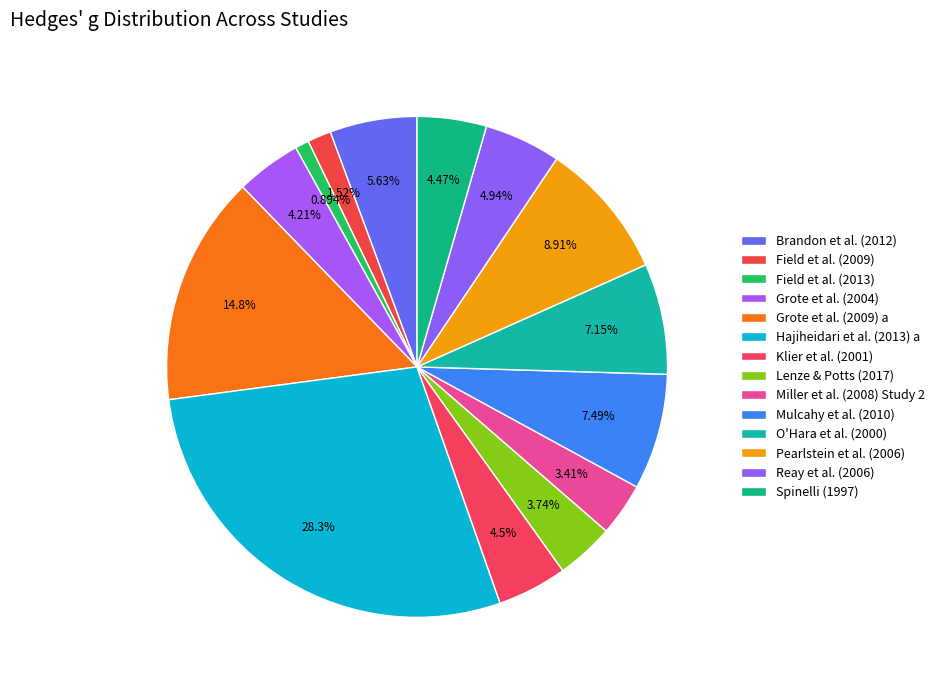

What is the total percentage of Grote et al. (2009) a and Brandon et al. (2012)?

20.5%